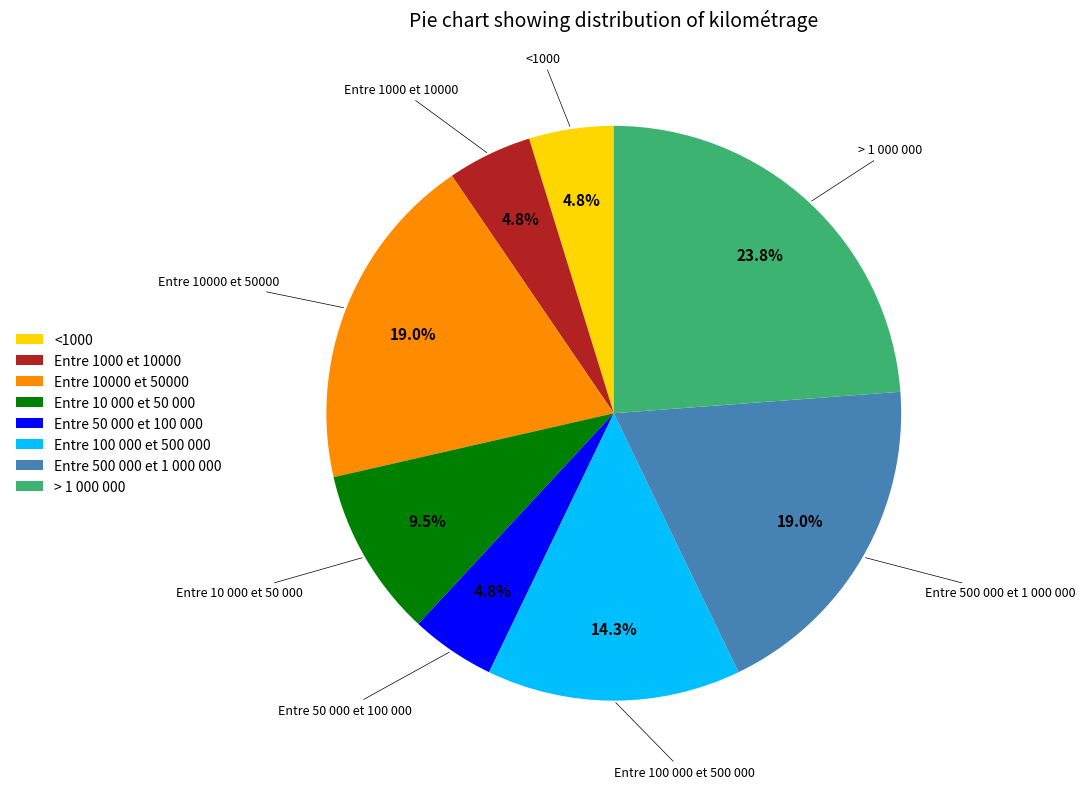

Which slice is the largest?

> 1 000 000